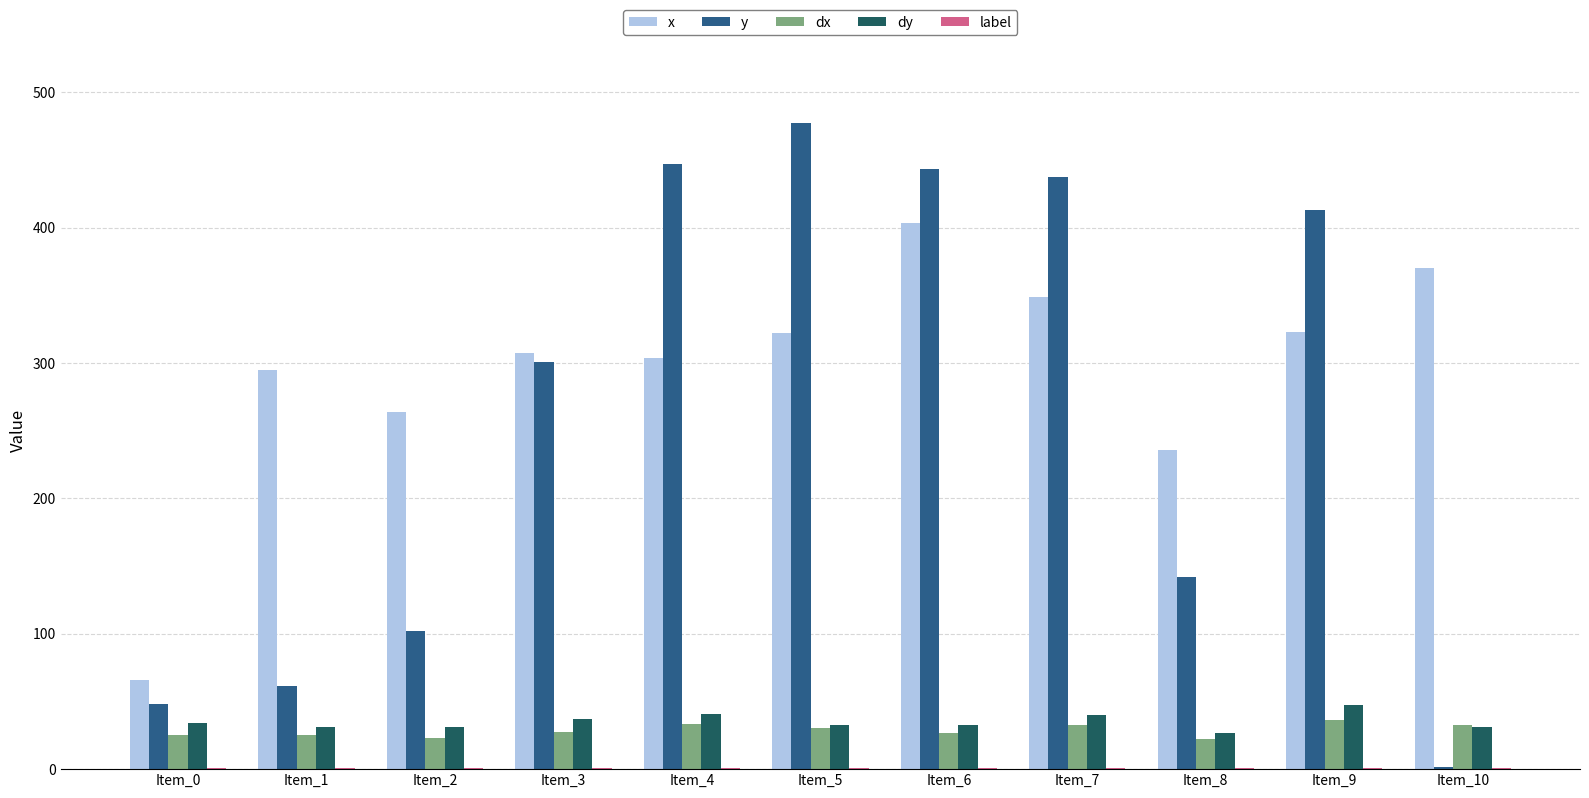

What is the sum of all dx values?

317.1